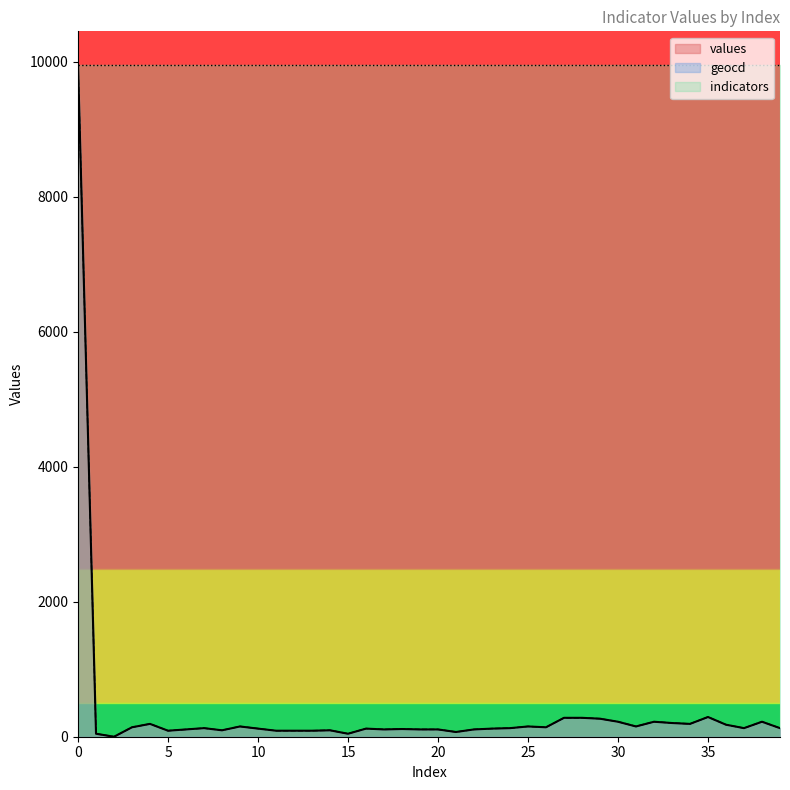

At which label does geocd reach its minimum?

2